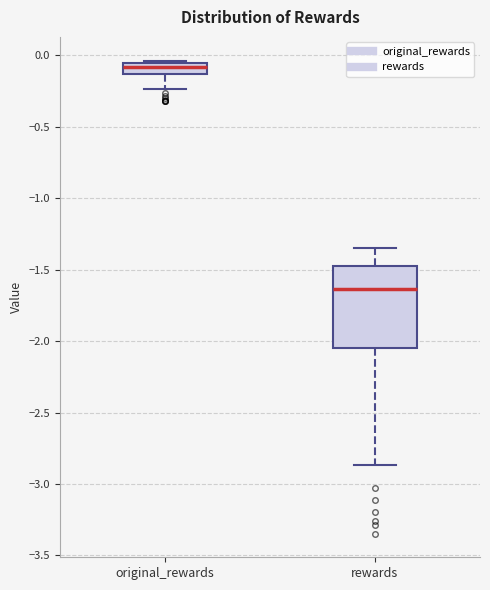

Reading left to right, read every box against the y-axis: the position of its median line, the range the box covers, and the ends of its whiskers. The values are not printed on the chart, so give them approximately, as read against the axis.

original_rewards: median -0.10, box -0.15 to -0.05, whiskers -0.25 to -0.05 (just above the box's upper edge)
rewards: median -1.65, box -2.05 to -1.45, whiskers -2.85 to -1.35